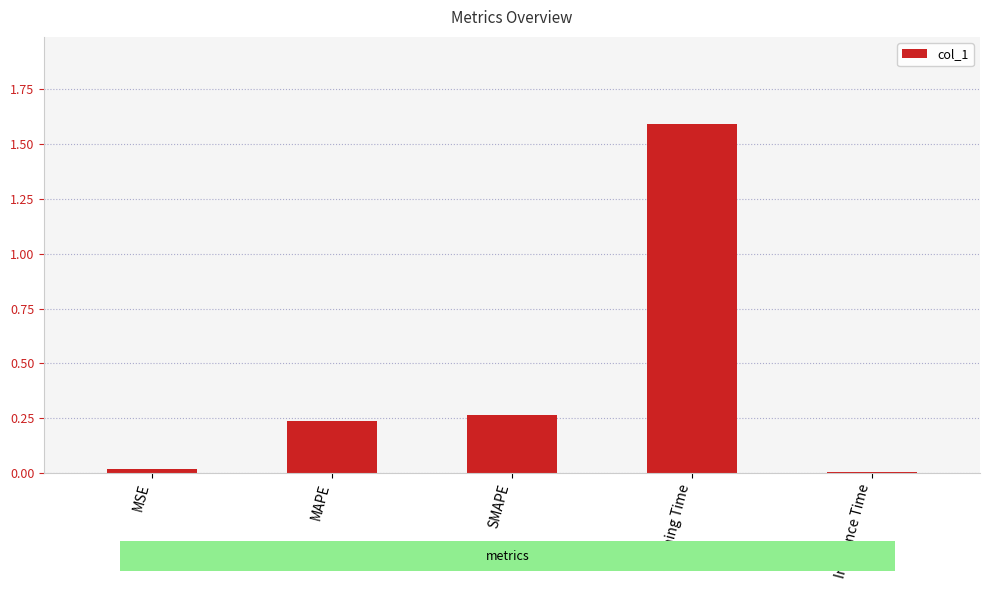

What is the label of the 2nd bar from the right?

Training Time